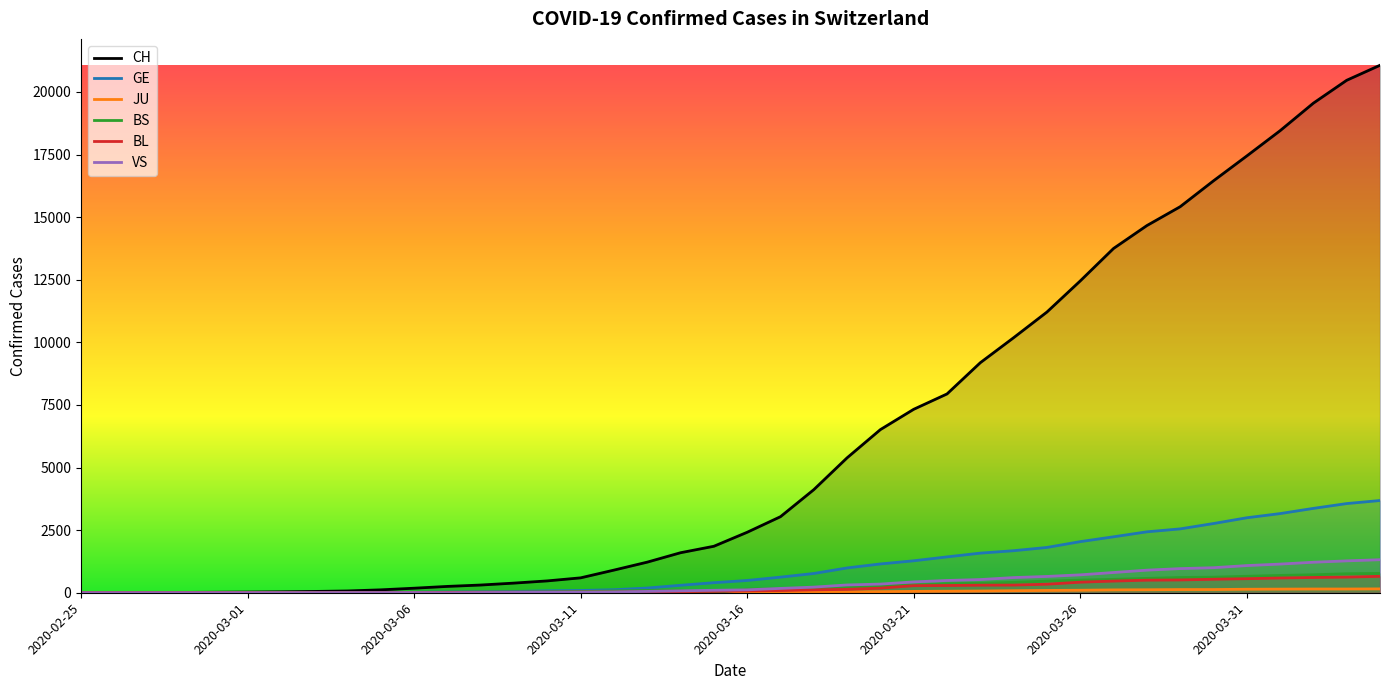

What is the difference between the second highest and minimum values in the JU series?

149